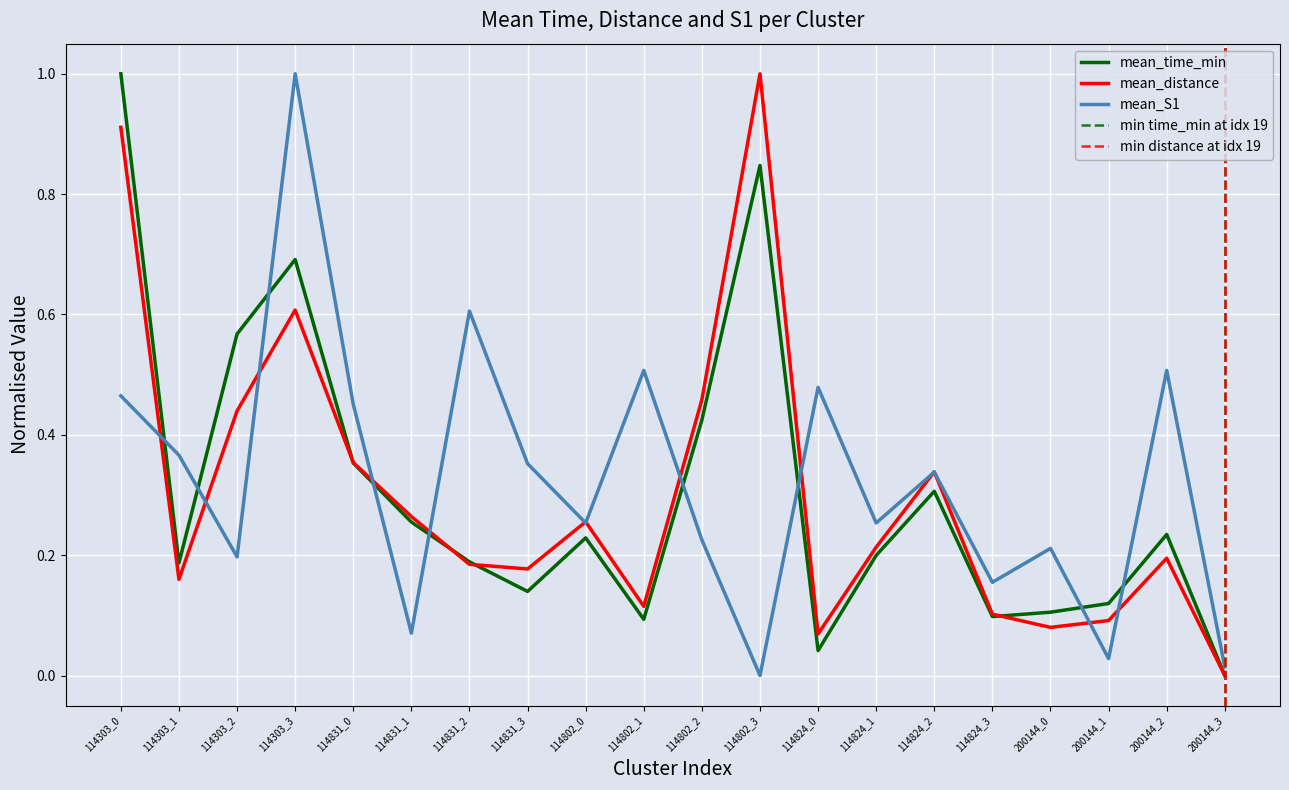

Which category has the highest value in the mean_time_min series?

114303_0